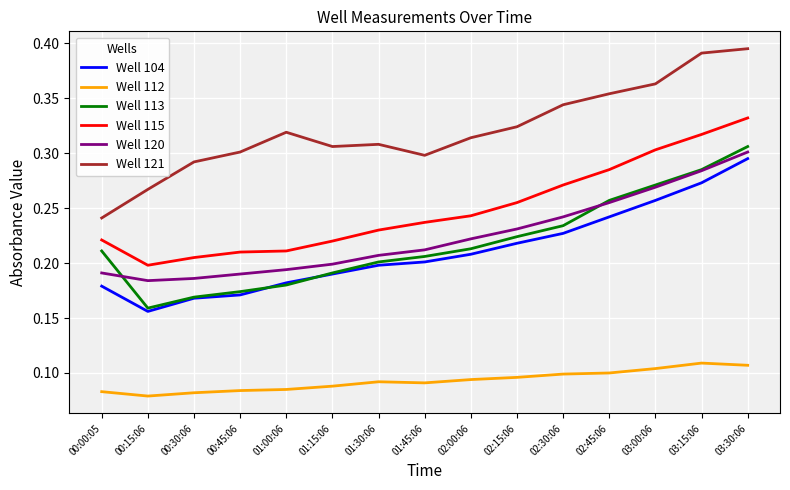

What position from the left is 02:30:06?

11